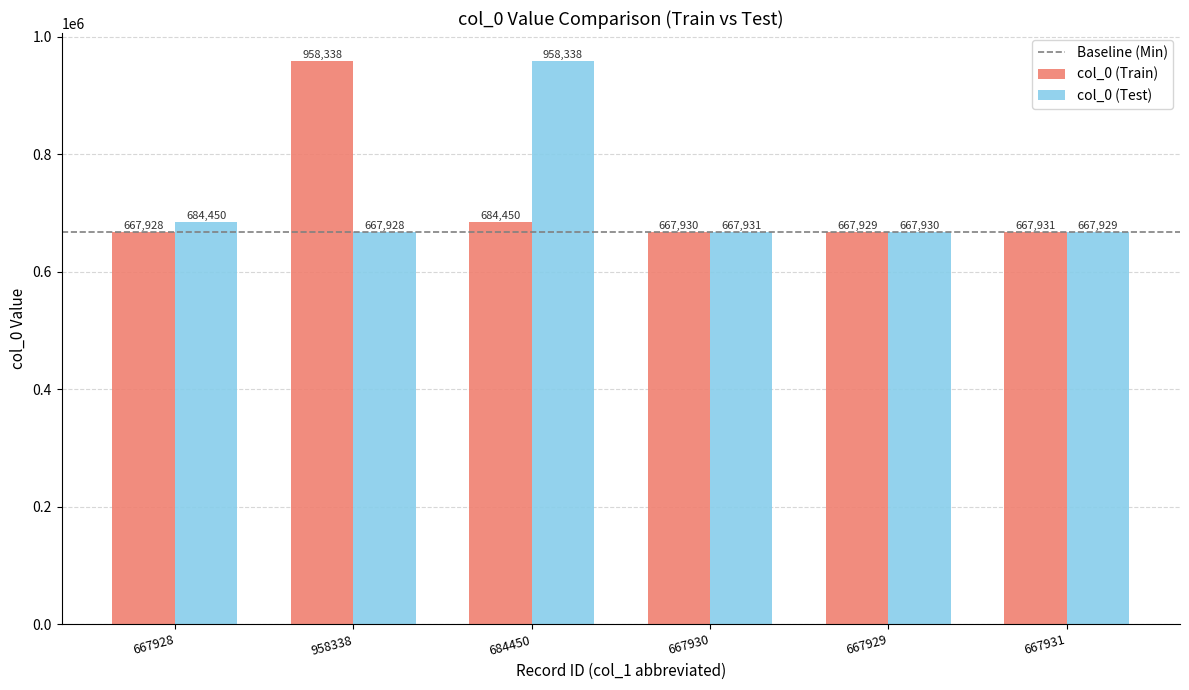

Reading left to right, list all the values displayed in this chart.

col_0 (Train): 667928	958338	684450	667930	667929	667931
col_0 (Test): 684450	667928	958338	667931	667930	667929